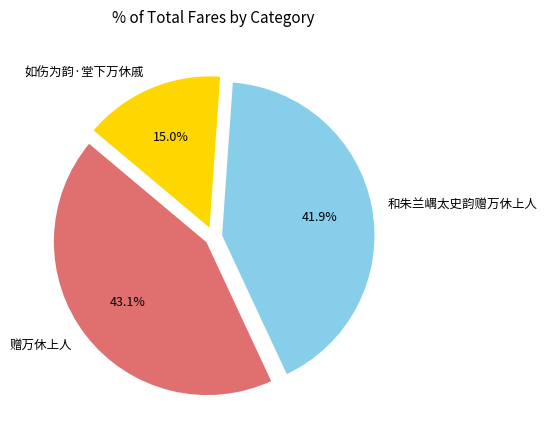

How much of the chart is everything except 如伤为韵·堂下万休戚?

85.0%